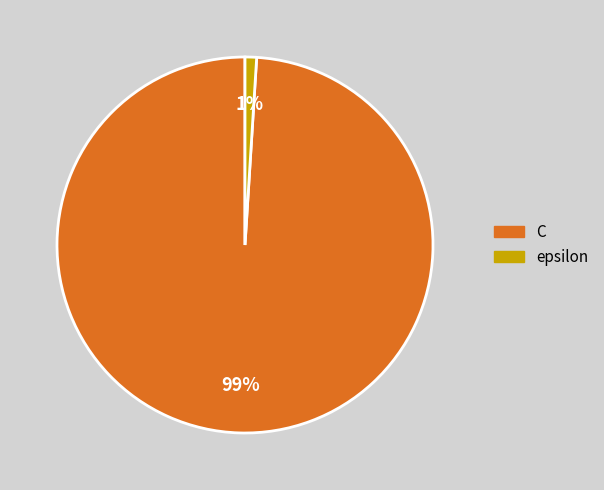

To the nearest percent, what is the difference between the C and epsilon slice percentages?

98%